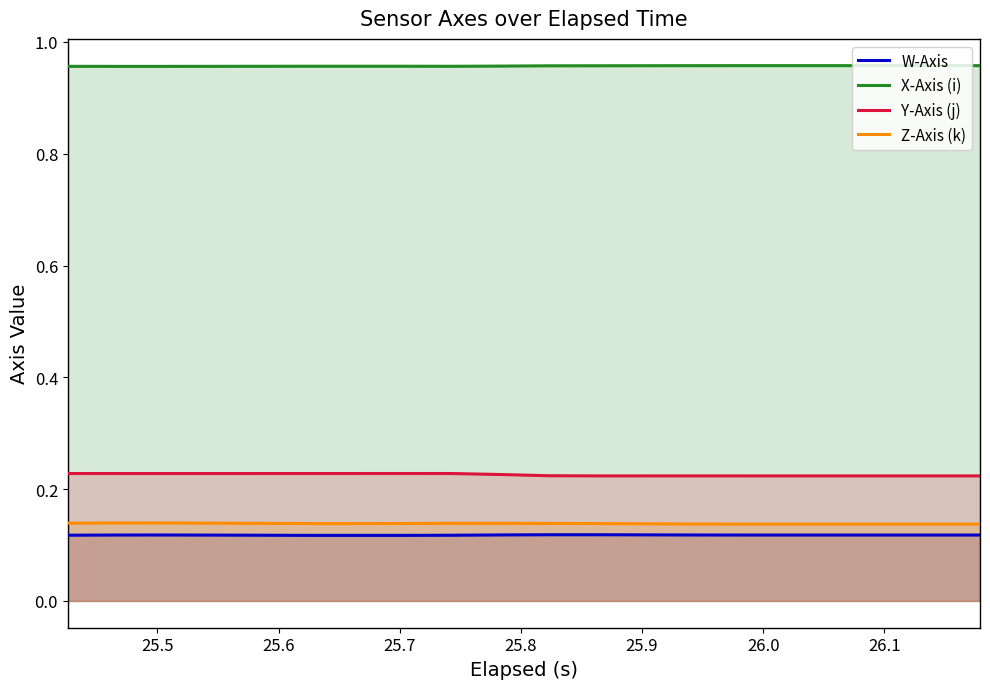

True or false: Z-Axis (k) and X-Axis (i) cross at least once.

False